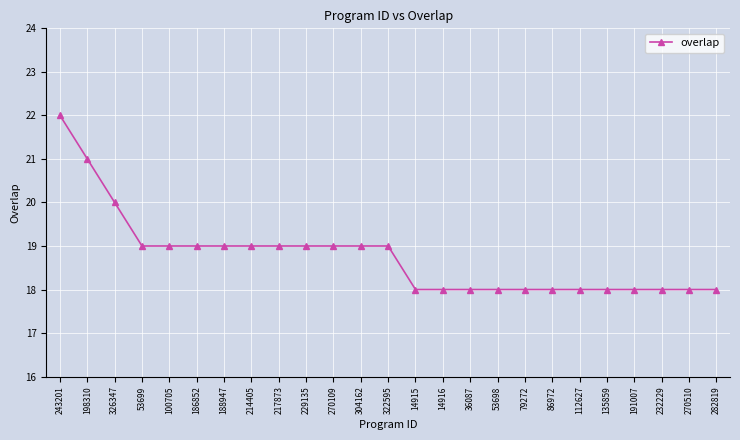

What is the approximate value at 14916?

18